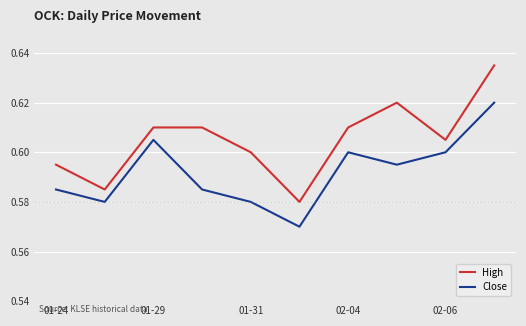

How many lines are shown in the chart?

2